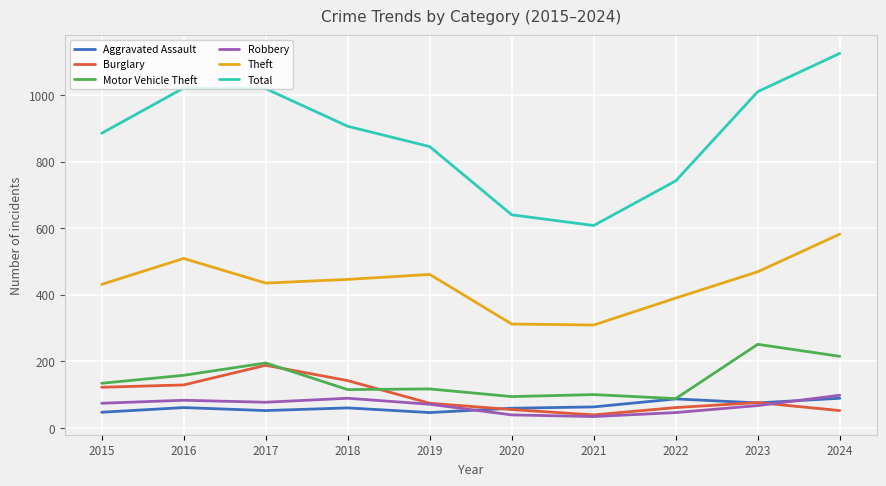

What is the difference between the highest and lowest values at 2016?

960